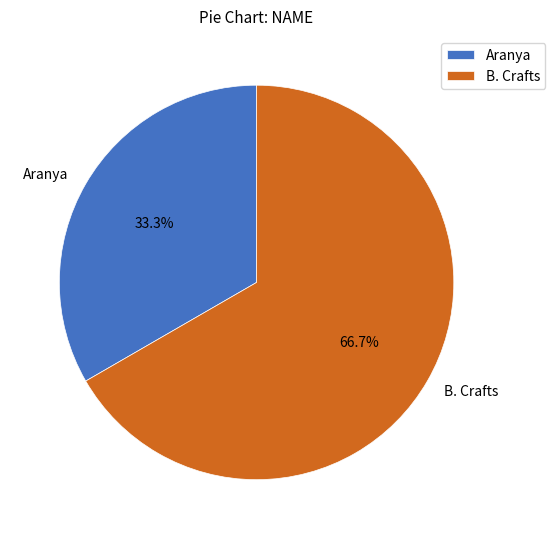

Count the number of slices in the pie.

2